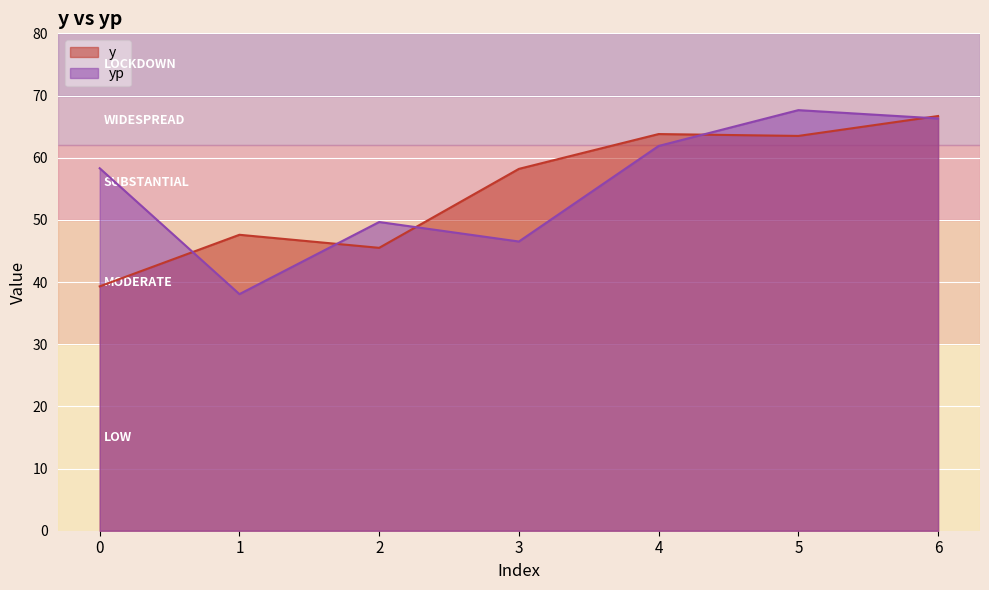

What is the approximate value of y at 3?

58.2